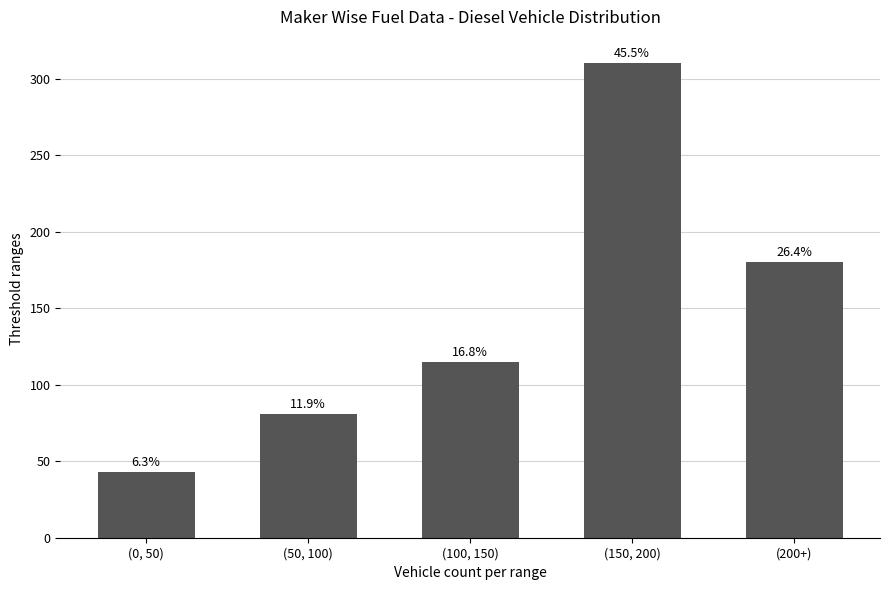

What value does the data have at (0, 50), to the nearest 10?

40